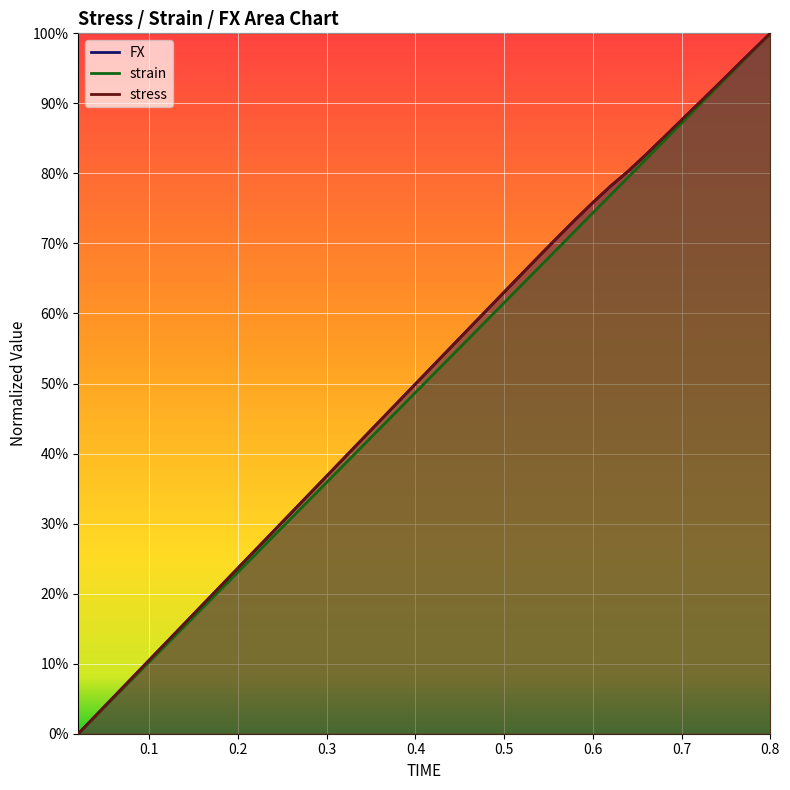

True or false: stress and FX intersect in this chart.

False